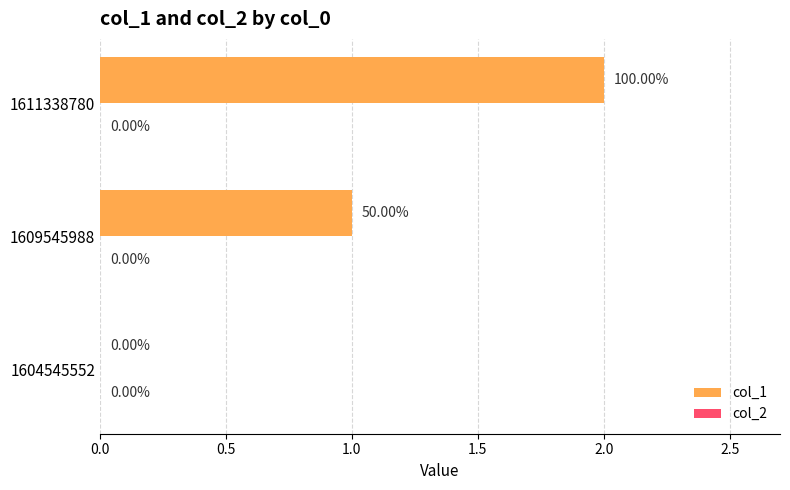

What is the sum of all values?

3